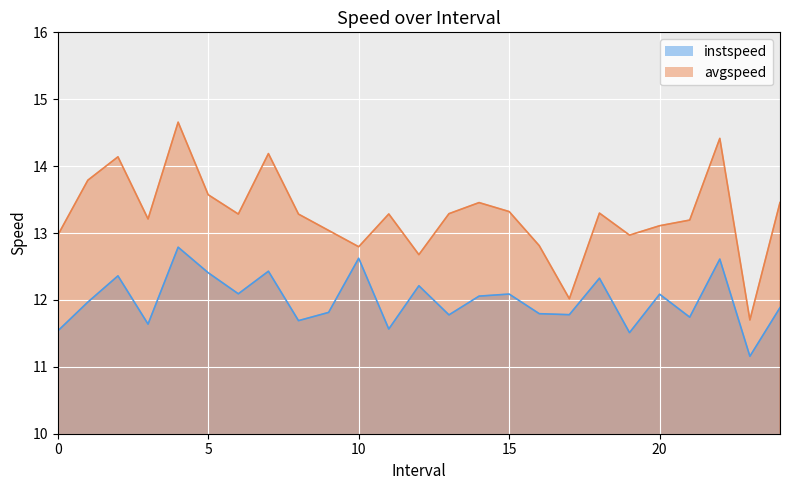

What is the difference between the highest and lowest values at 17.0?

0.2